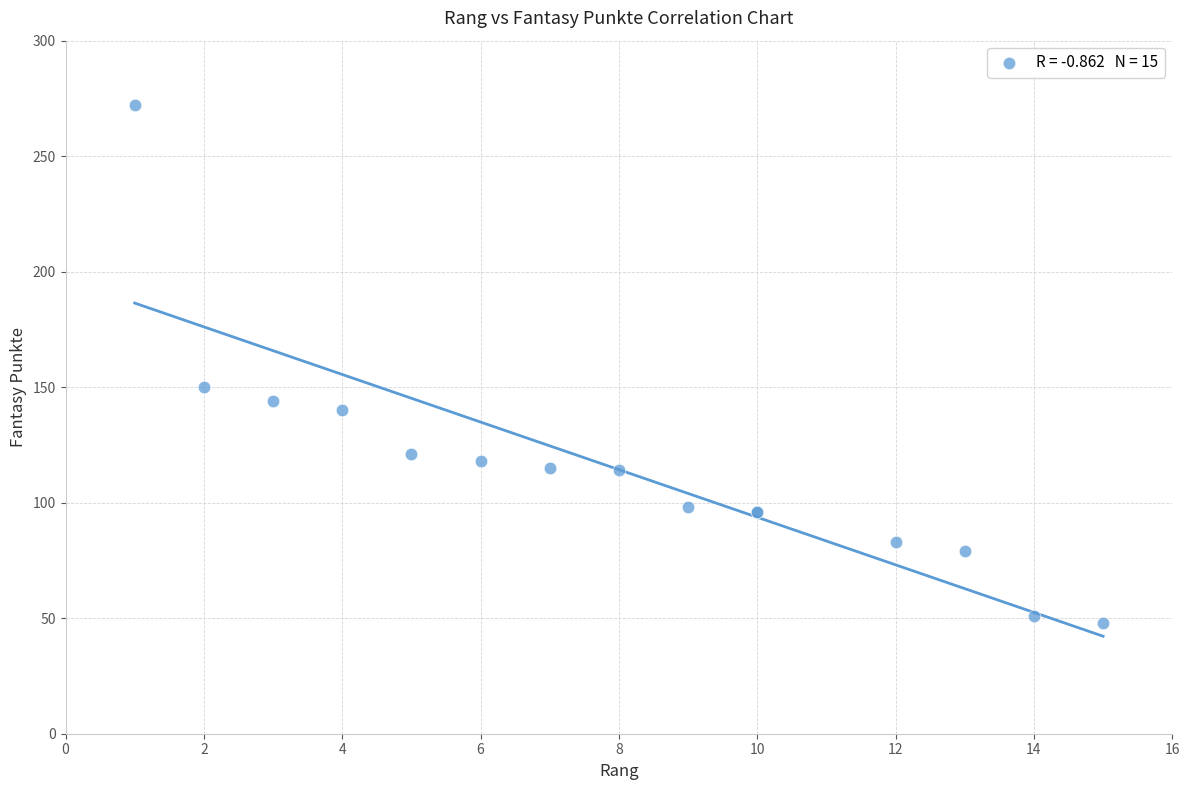

What Y value in the scatter plot is closest to 160?

150